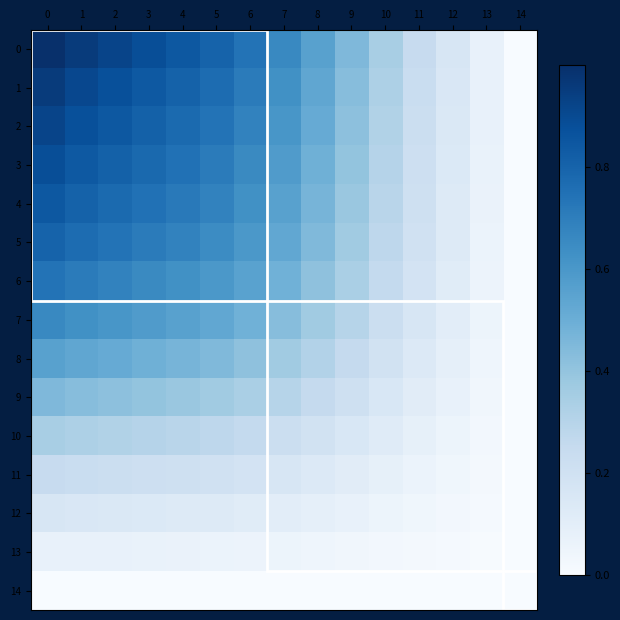

At how many categories does at least one series exceed 0?

14